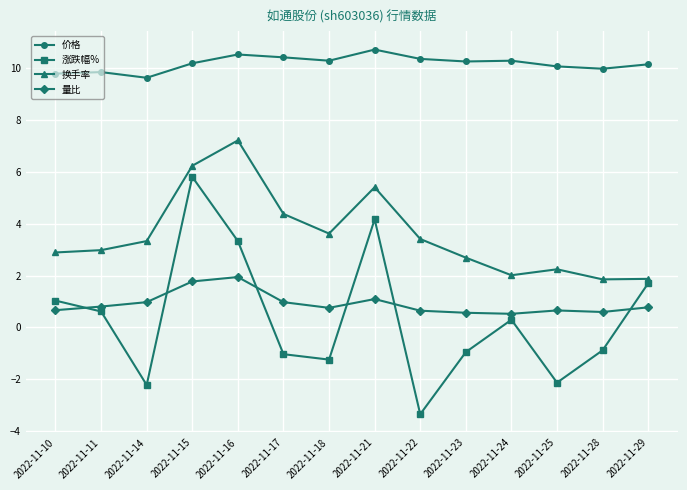

Rank the series at 2022-11-16 from highest to lowest value.

价格, 换手率, 涨跌幅%, 量比